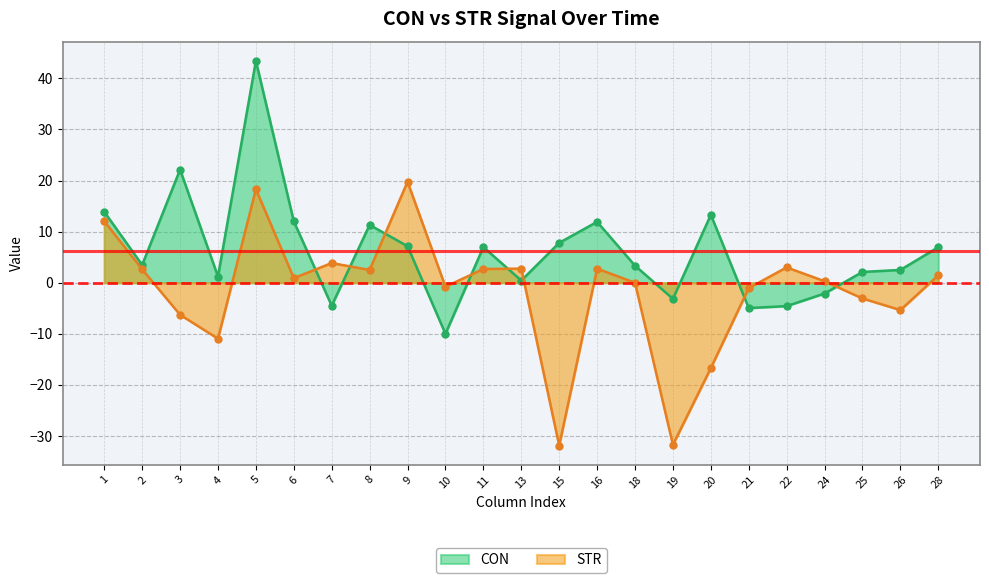

True or false: CON has a value of 13.9 at 1.

True